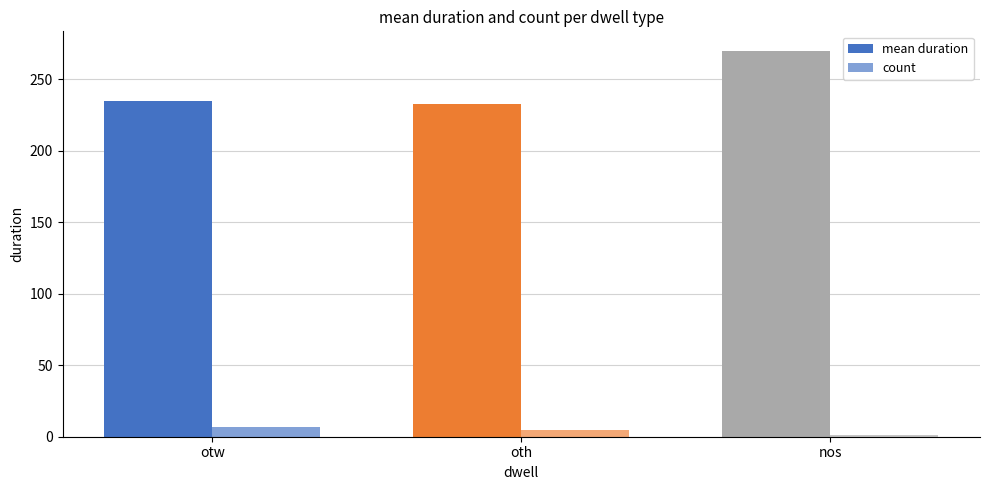

Reading left to right, extract all data points from this chart.

mean duration: 234.7	232.4	270.0
count: 7.0	5.0	1.0